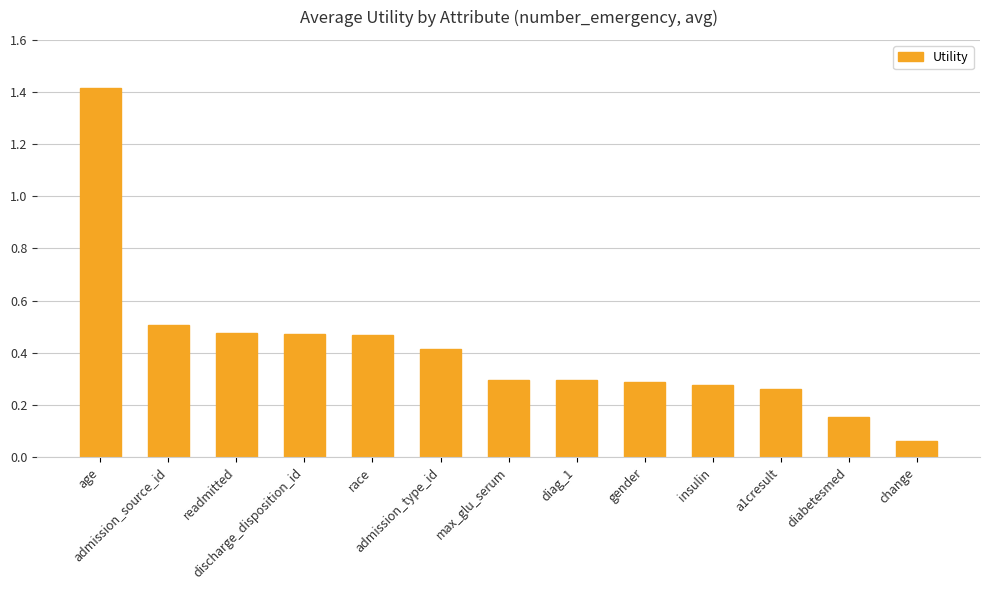

Are the bars grouped side by side (vs. stacked)?

No